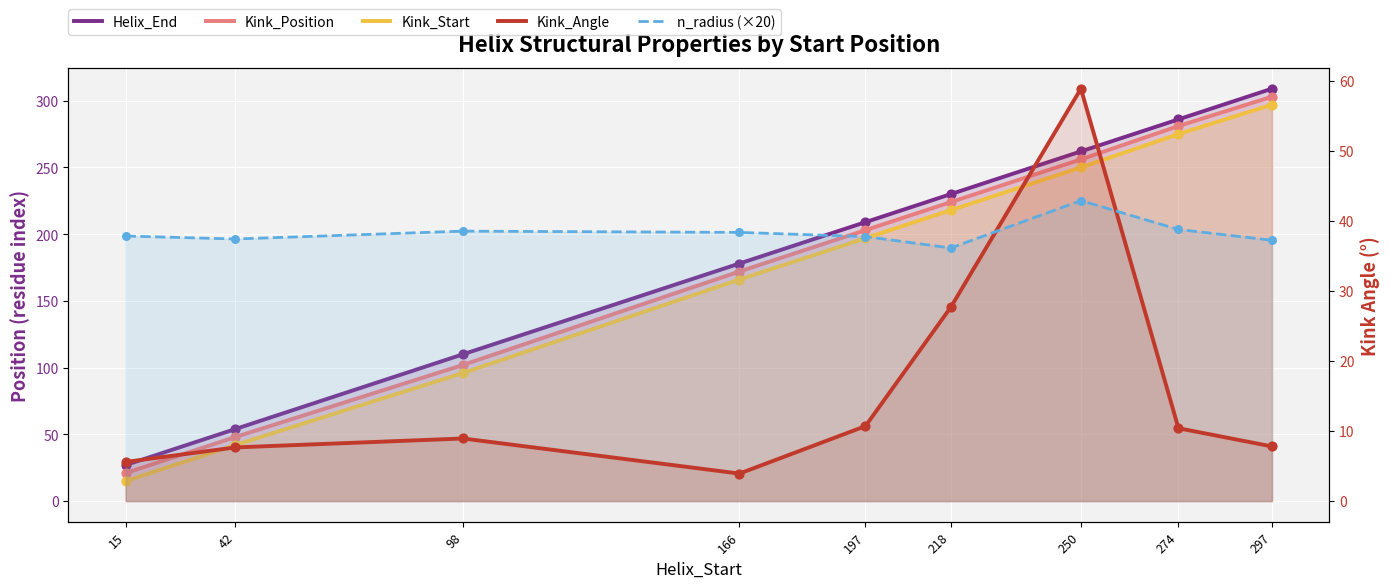

At which category is the sum across all series the highest?

297